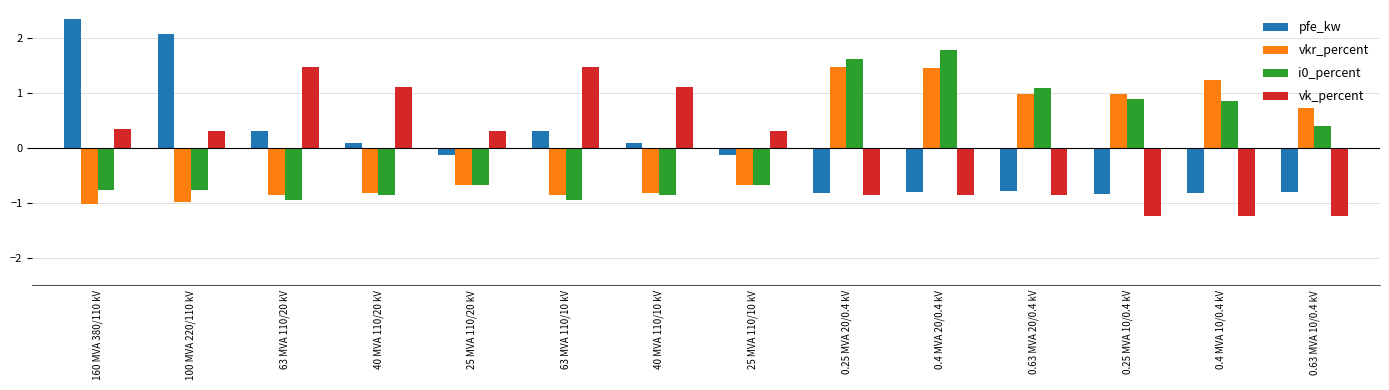

Where does the vk_percent series first go above 0?

160 MVA 380/110 kV